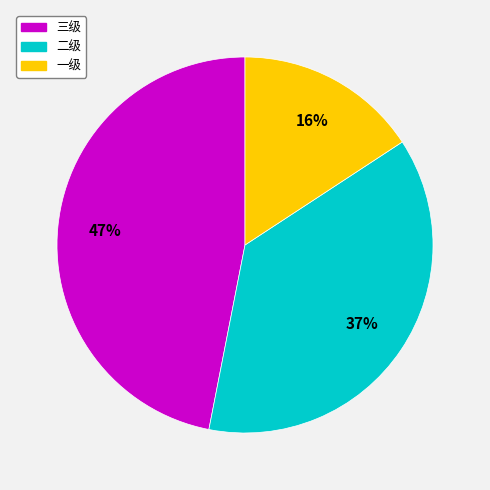

Approximately how many times larger is the value at 二级 compared to 三级?

0.8